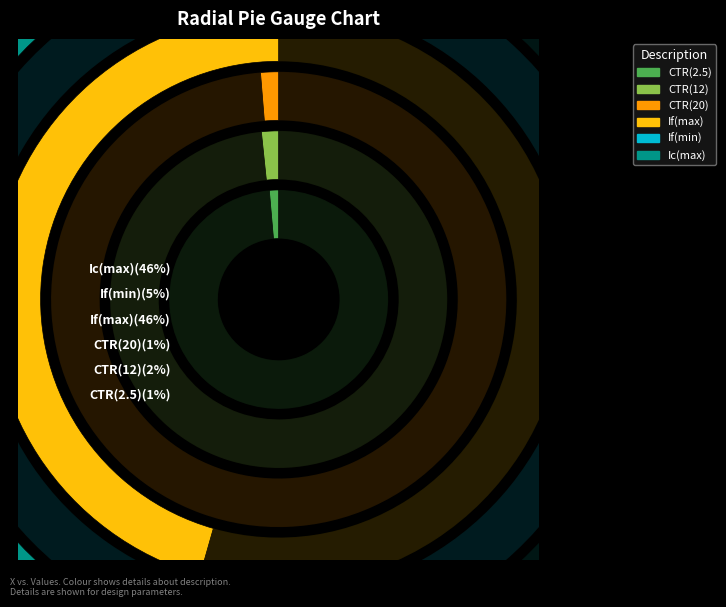

How many segments does this pie chart have?

6